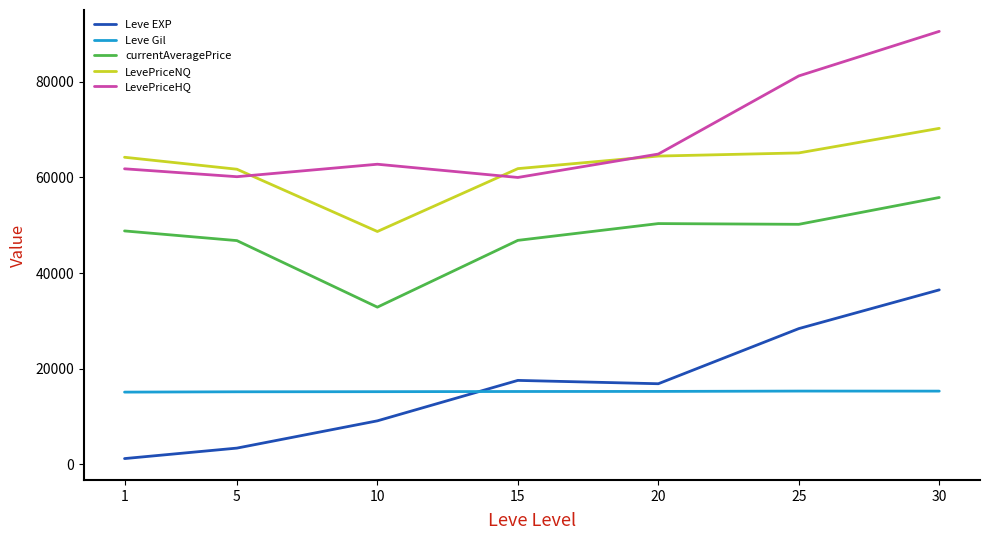

Which series has the widest spread of values?

Leve EXP